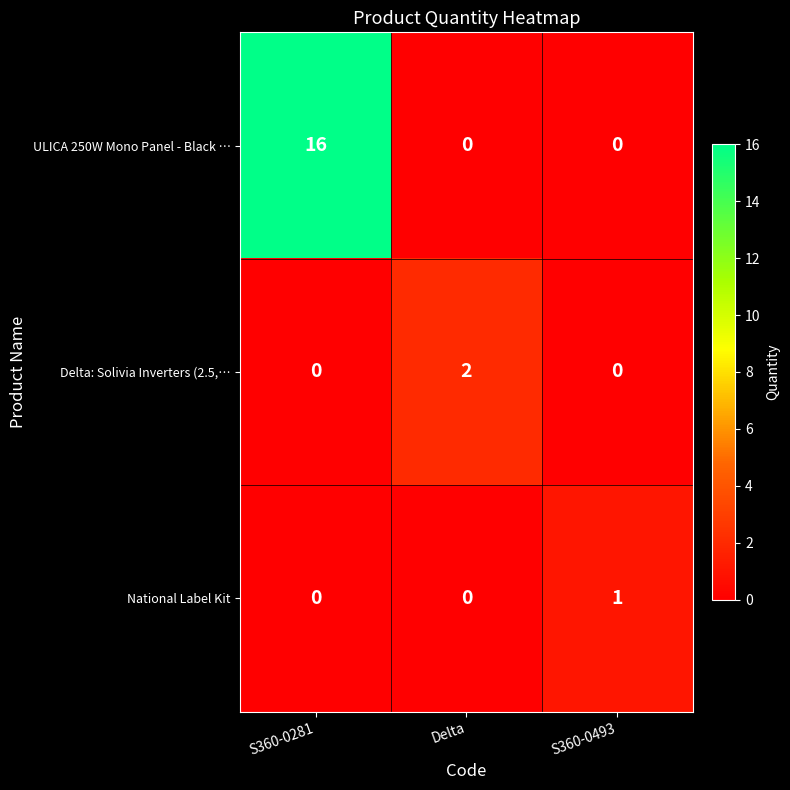

What is the greatest value displayed?

16